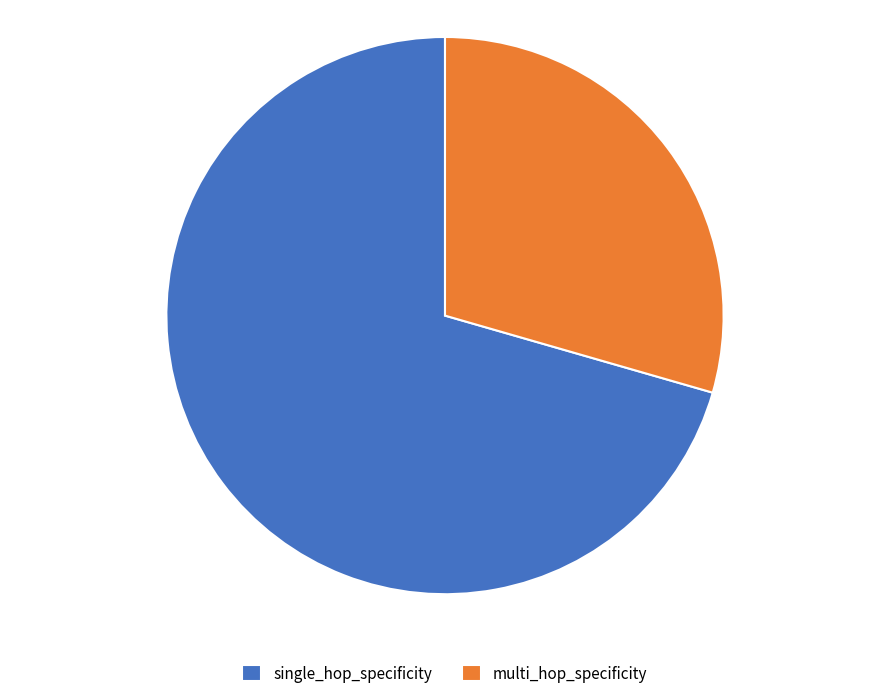

True or false: single_hop_specificity accounts for 71% of the total.

True